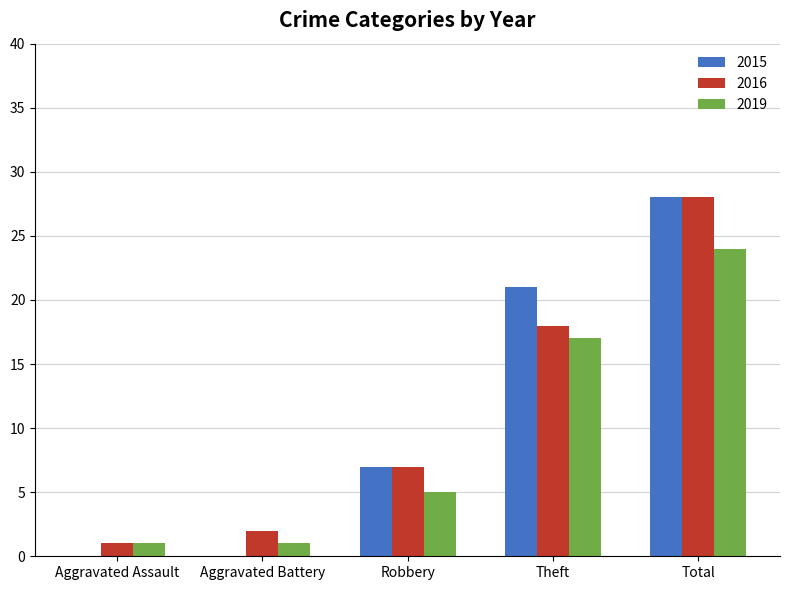

What is the sum of all 2019 values?

48